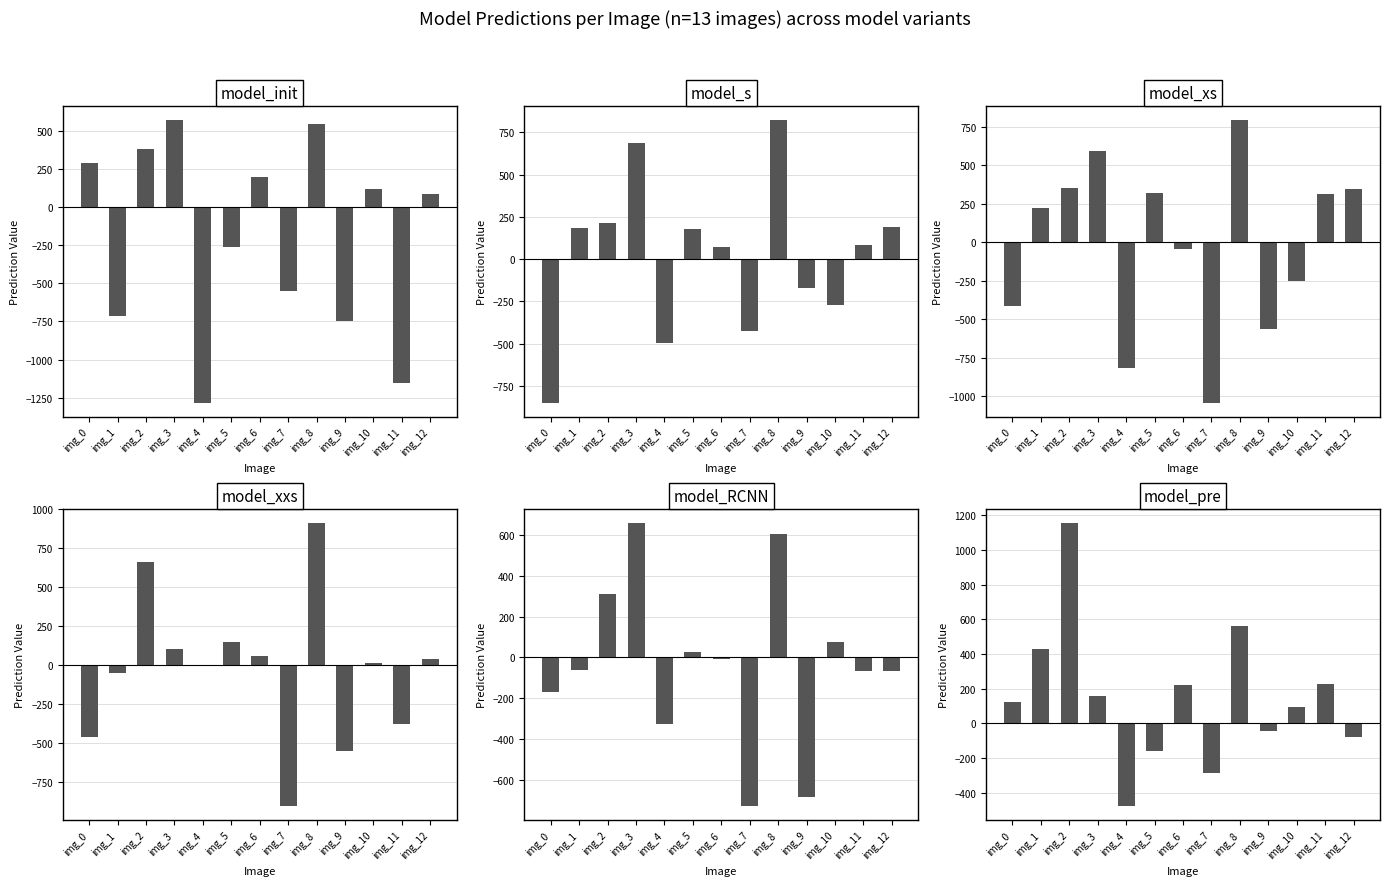

Which label corresponds to the largest value in the chart?

img_2